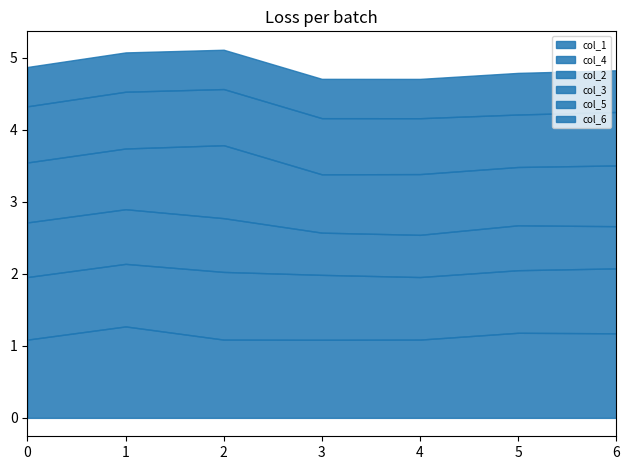

What is the approximate value of col_6 at 6?

0.6